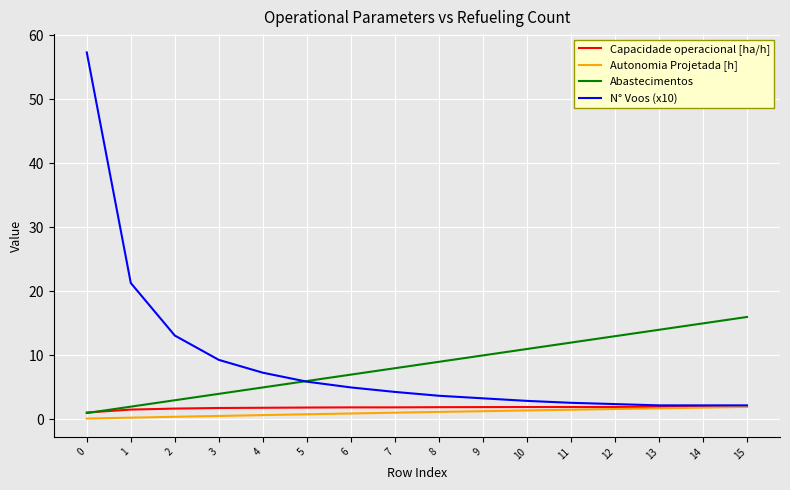

What is the difference between the N° Voos (x10) values at 12 and 11?

0.2